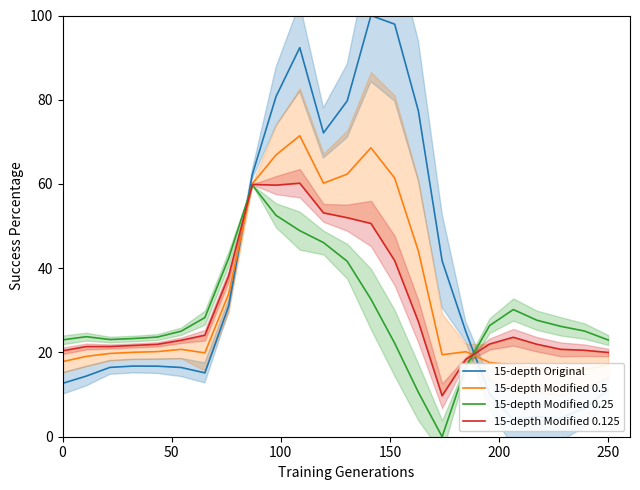

What is the highest value of the 15-depth Modified 0.25 series?

59.8